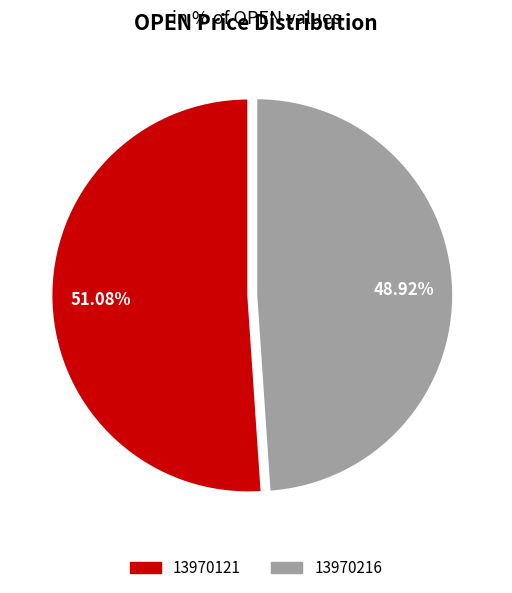

Which slice is the largest?

13970121